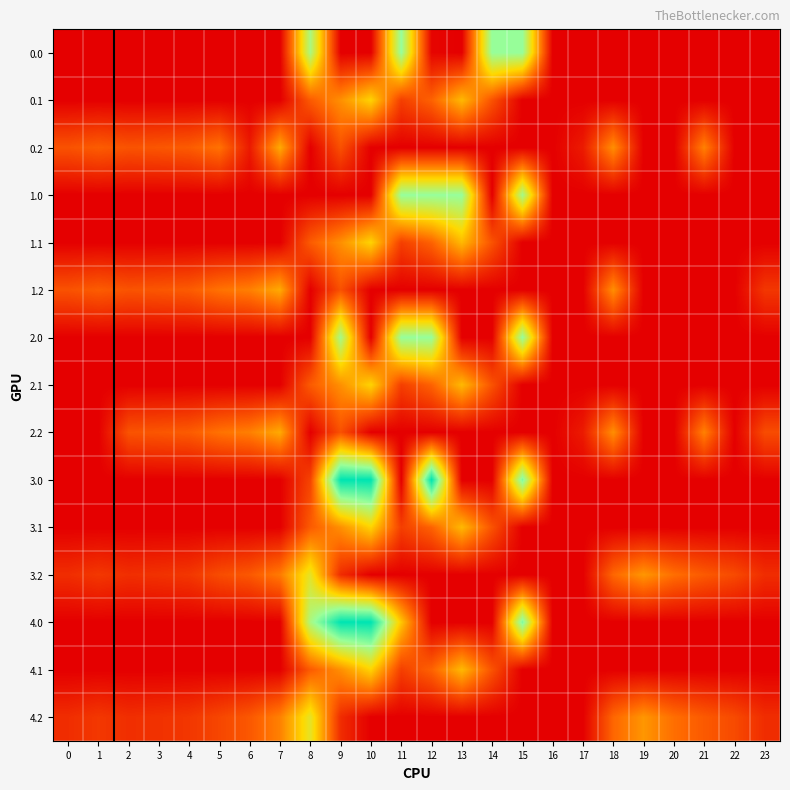

At which category is the sum across all series the highest?

9